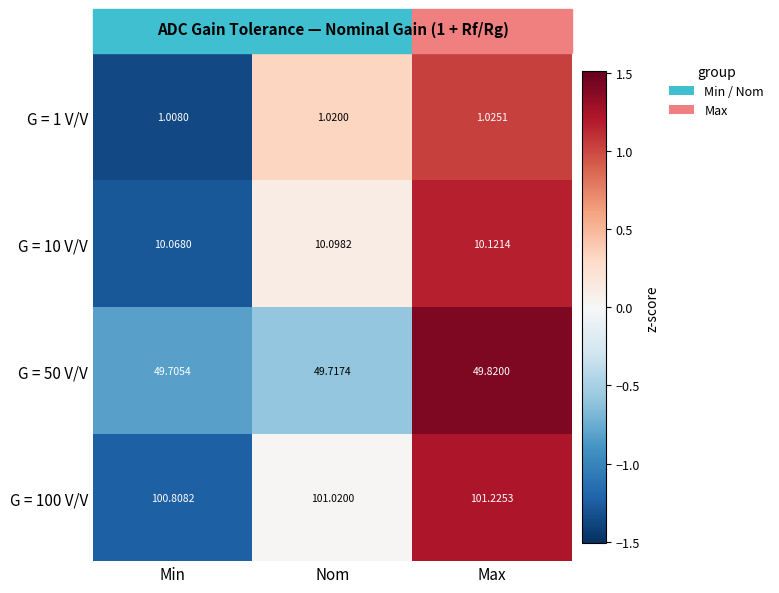

At which label does G = 50 V/V reach its peak?

Max